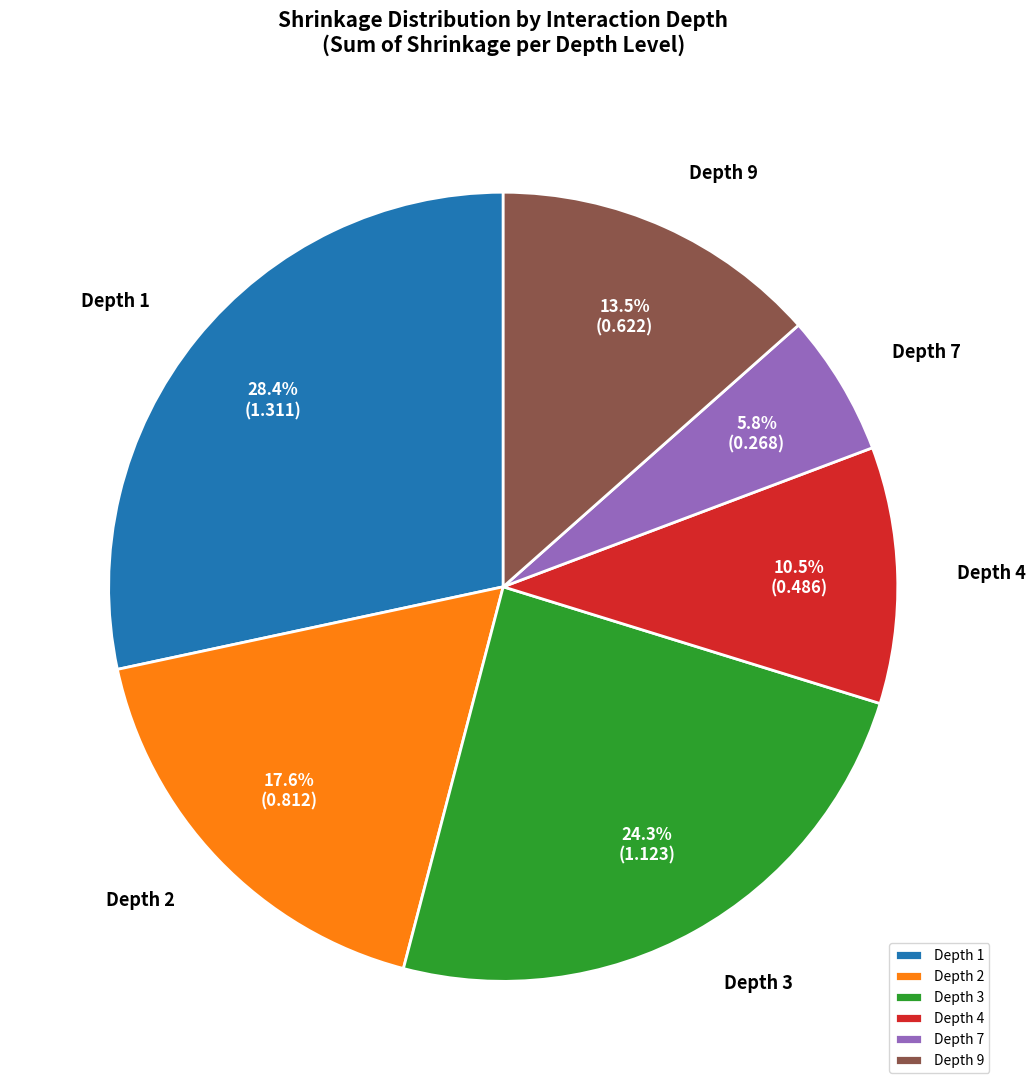

Is there a majority slice in this chart?

No